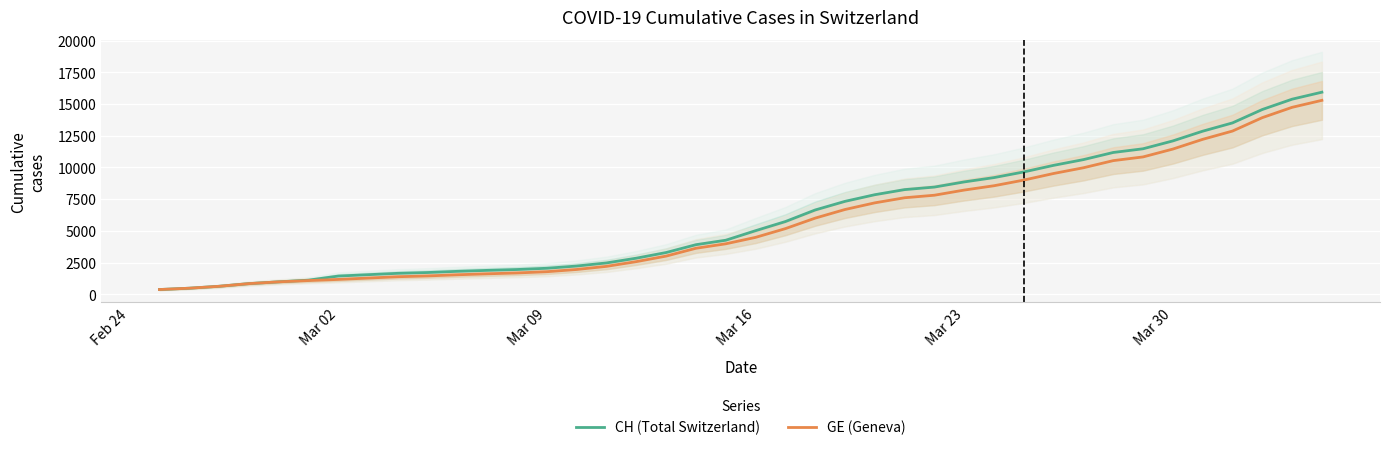

The value of GE (Geneva) at Mar 16 is 4485. True or false?

True